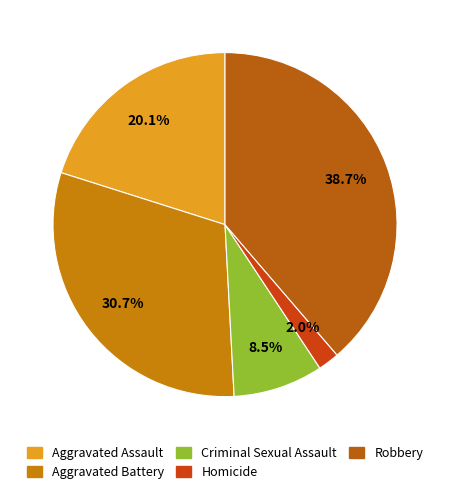

True or false: Aggravated Battery accounts for 18% of the total.

False